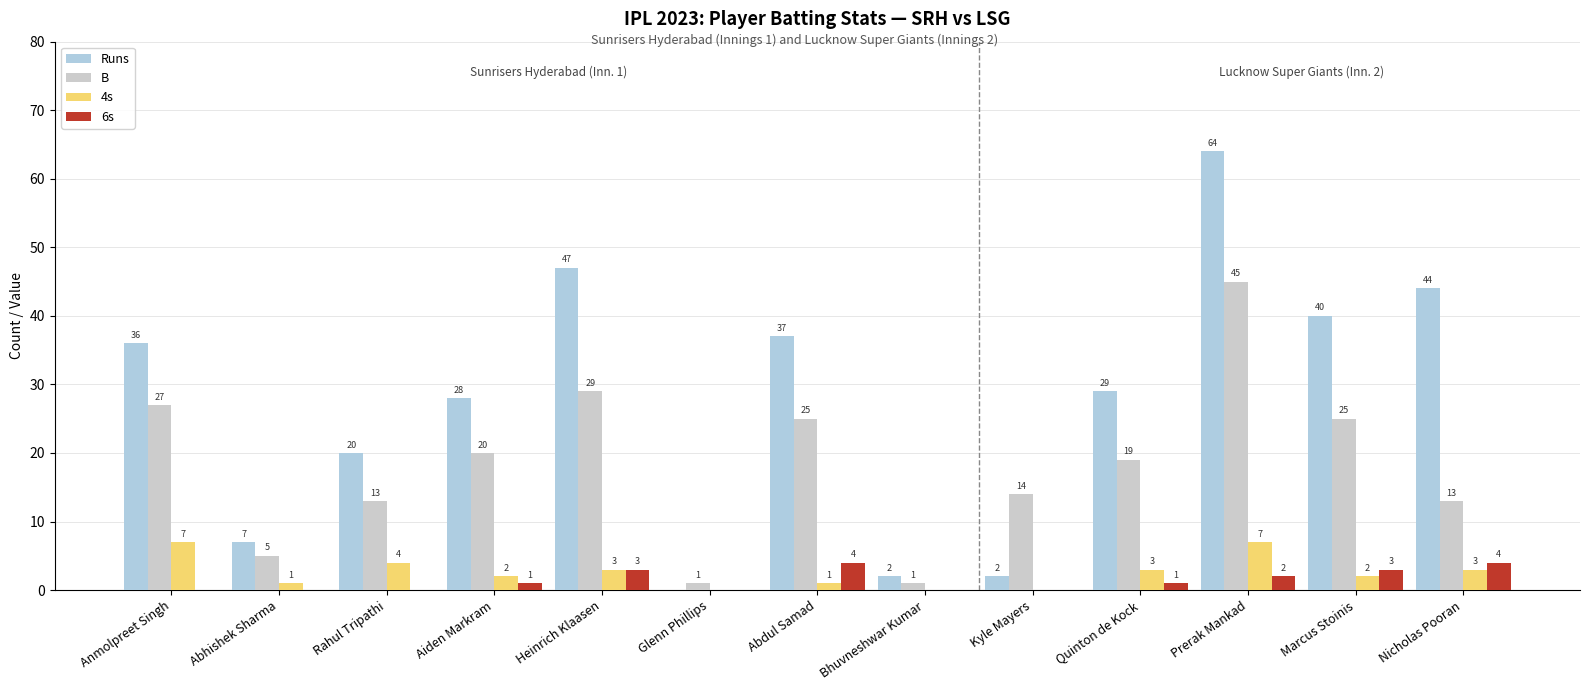

At which label does 6s reach its minimum?

Anmolpreet Singh